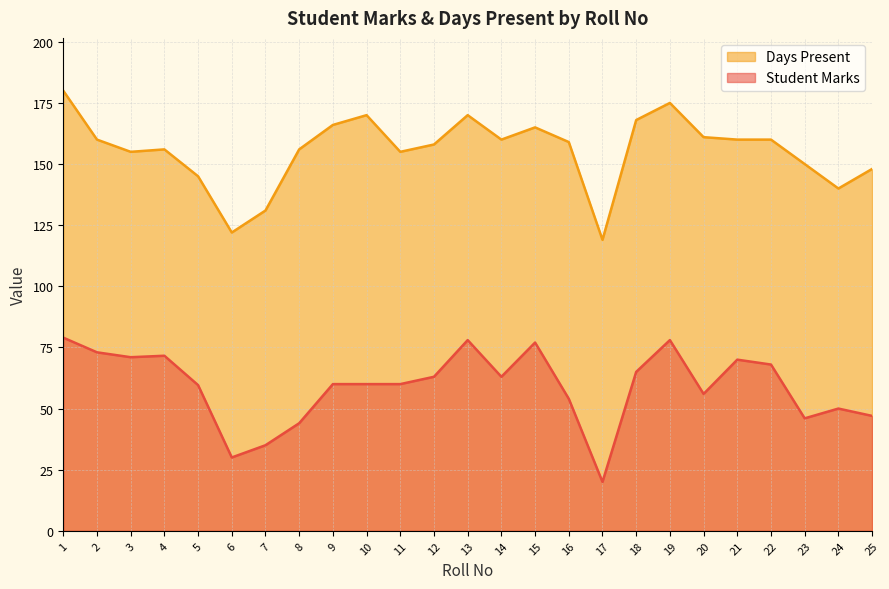

Where does the Student Marks series first go above 60?

1